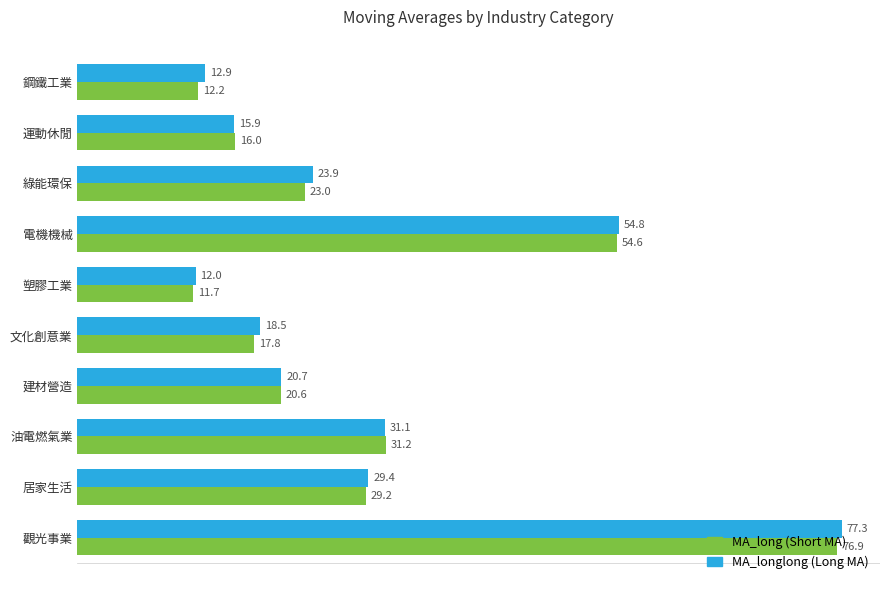

What is the total value across all series at 觀光事業?

154.2